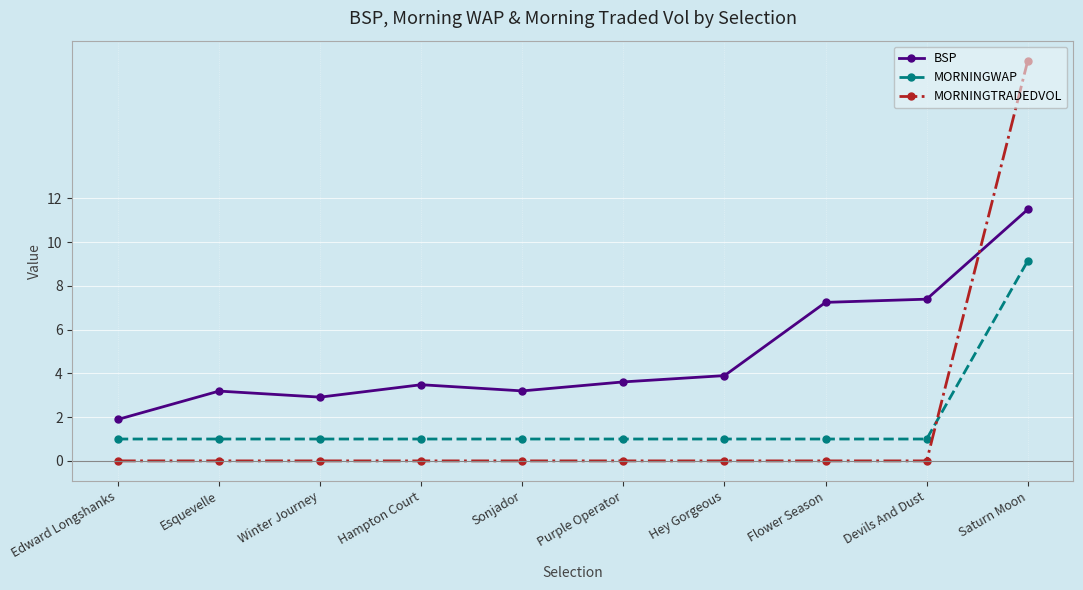

What position from the left is Hampton Court?

4